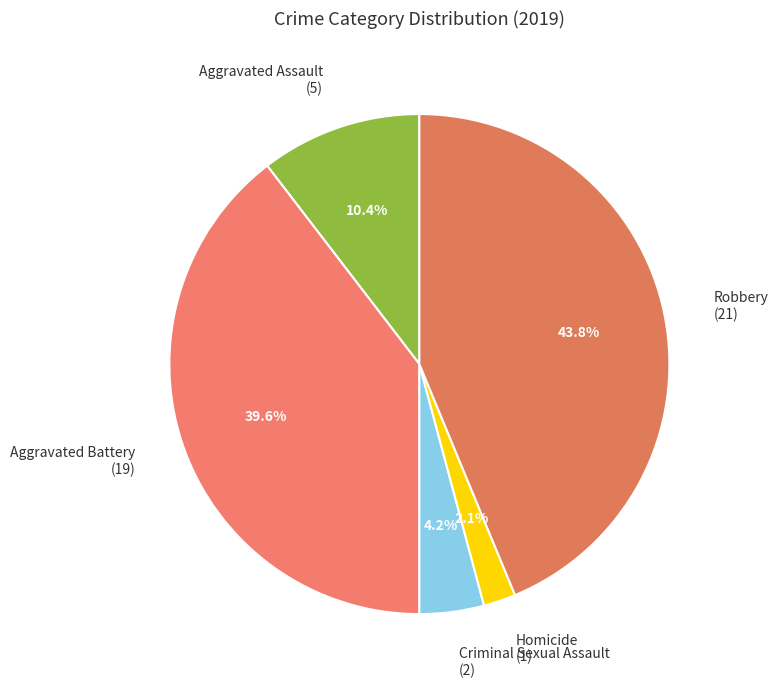

To the nearest percent, what is the combined percentage of Robbery and Aggravated Battery?

83%